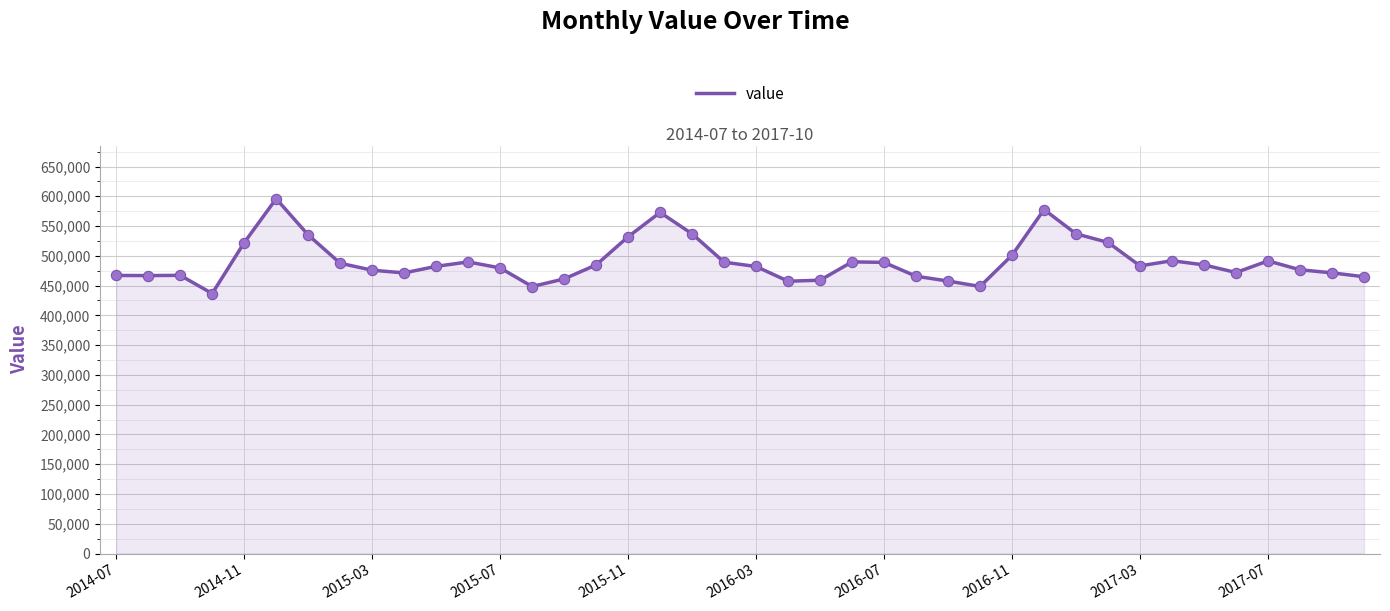

What is the maximum value shown in the chart?

595880